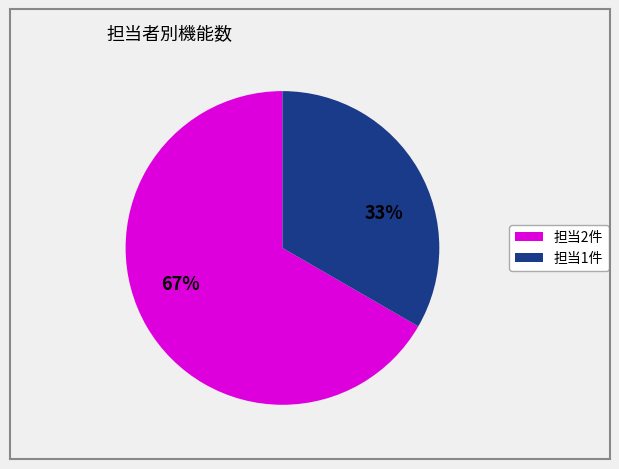

Count the number of slices in the pie.

2